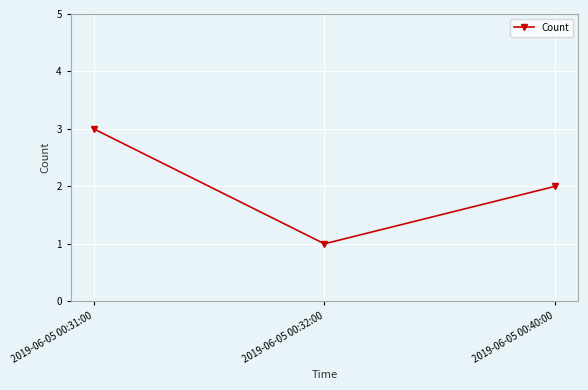

What is the maximum value shown in the chart?

3